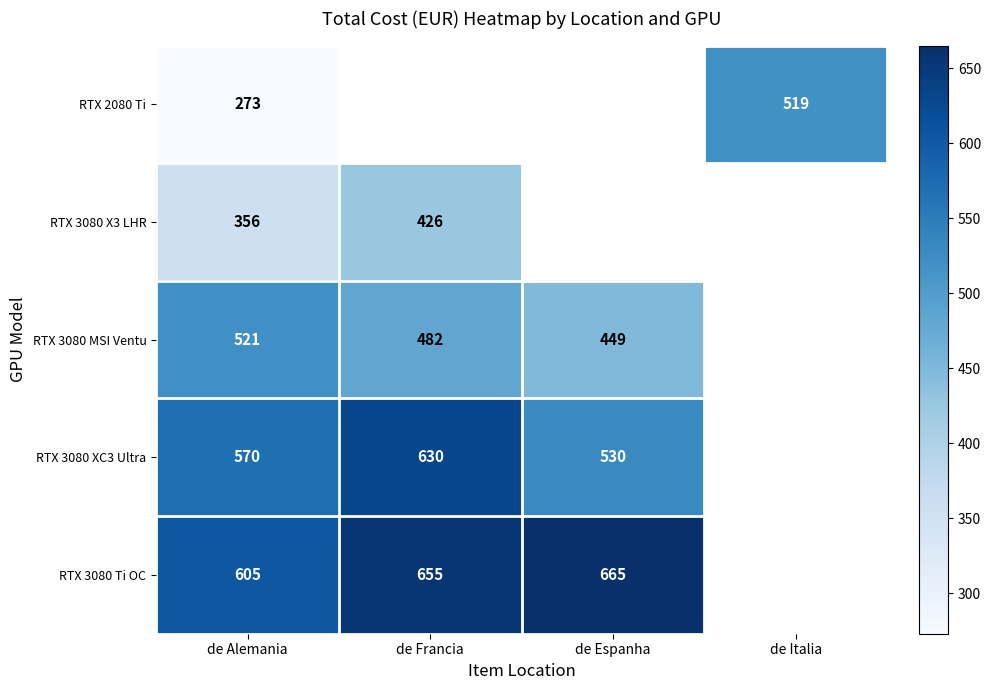

The value of RTX 2080 Ti at de Alemania is 273. True or false?

True